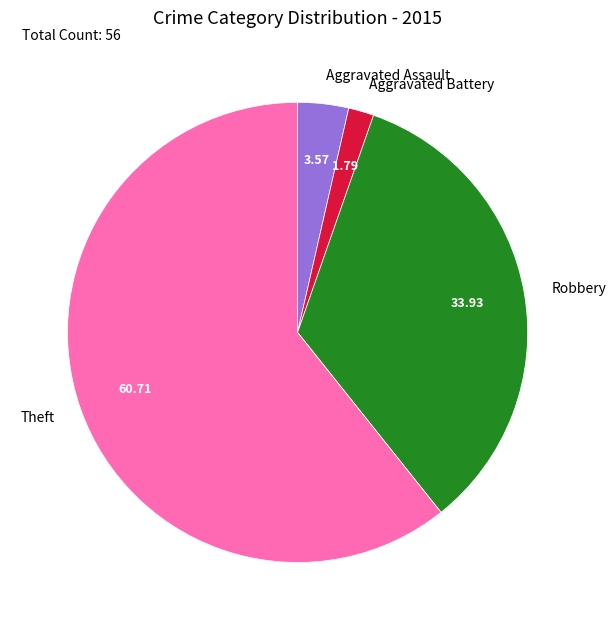

What is the ratio of the value at Aggravated Assault to the value at Aggravated Battery?

2.0